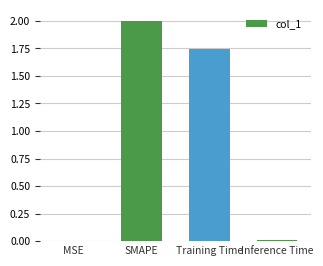

Which has a higher value, SMAPE or Training Time?

SMAPE